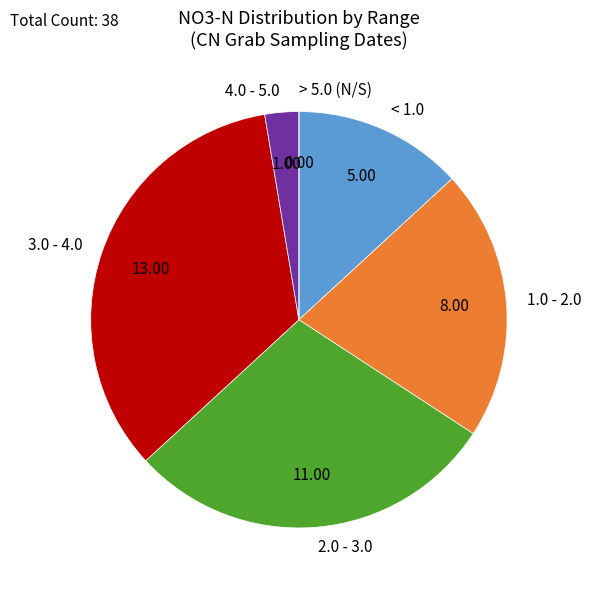

Is there a majority slice in this chart?

No